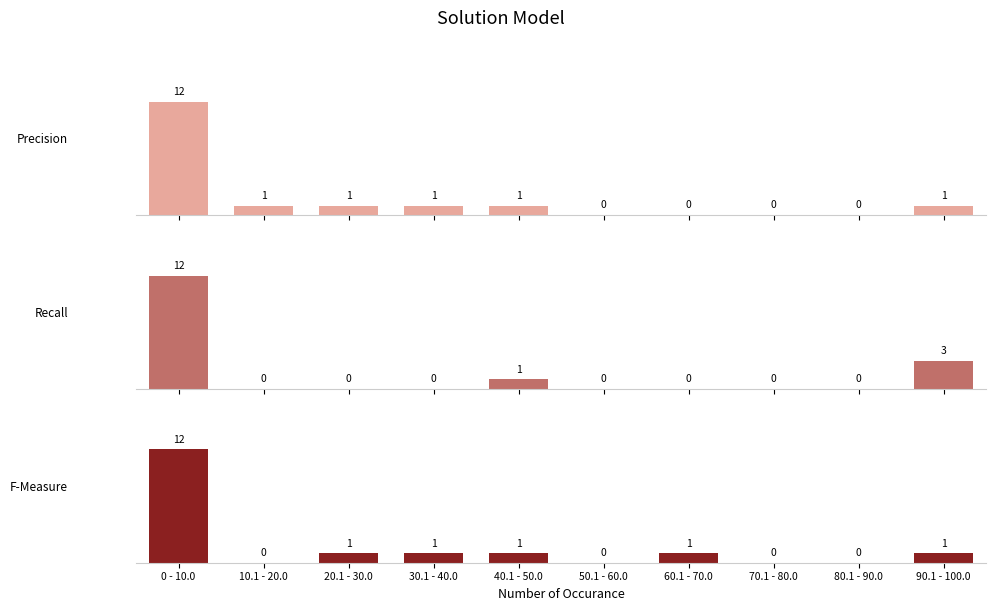

Is the value of Precision at 40.1 - 50.0 greater than the value of F-Measure at 30.1 - 40.0?

No